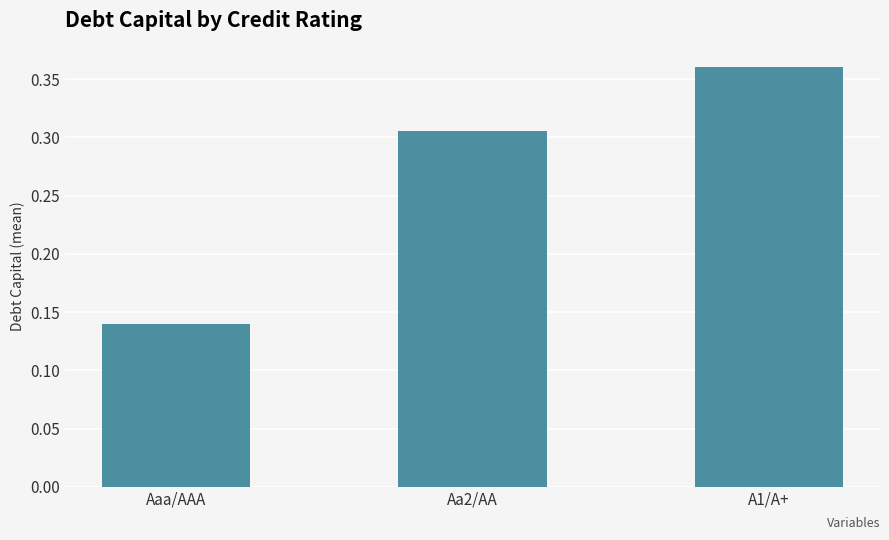

Count the values in the range 0 to 1.

3